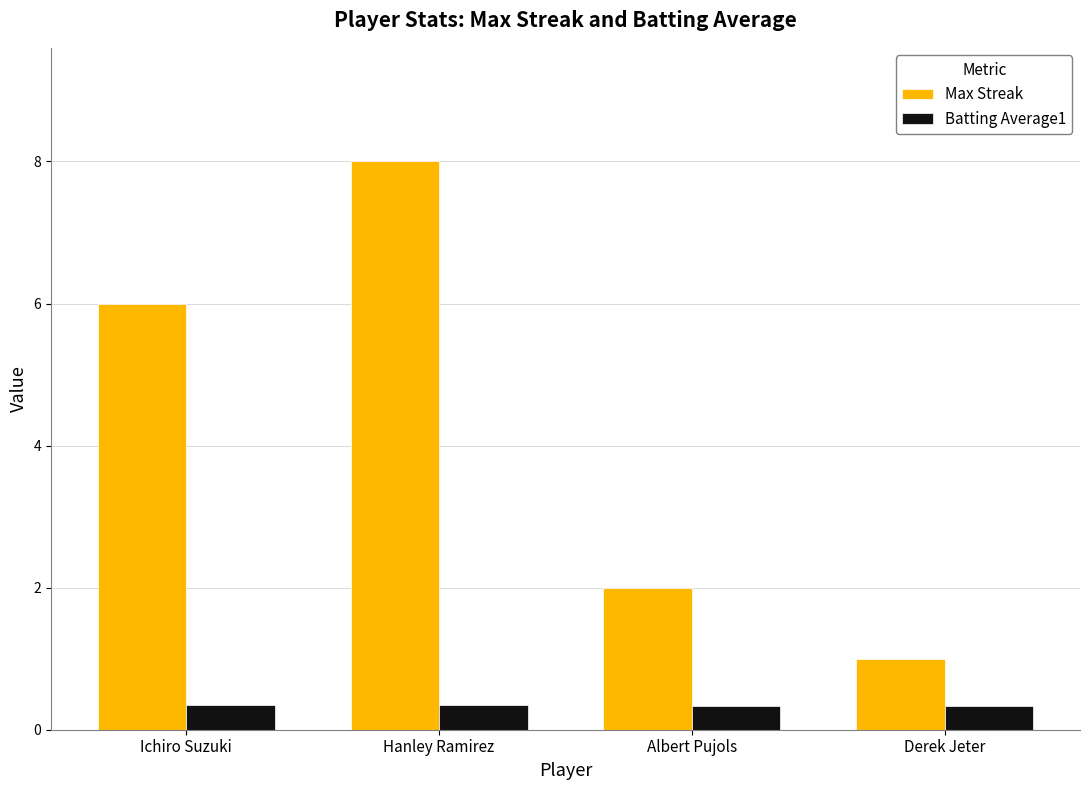

What is the difference between the highest and lowest values at Ichiro Suzuki?

5.6